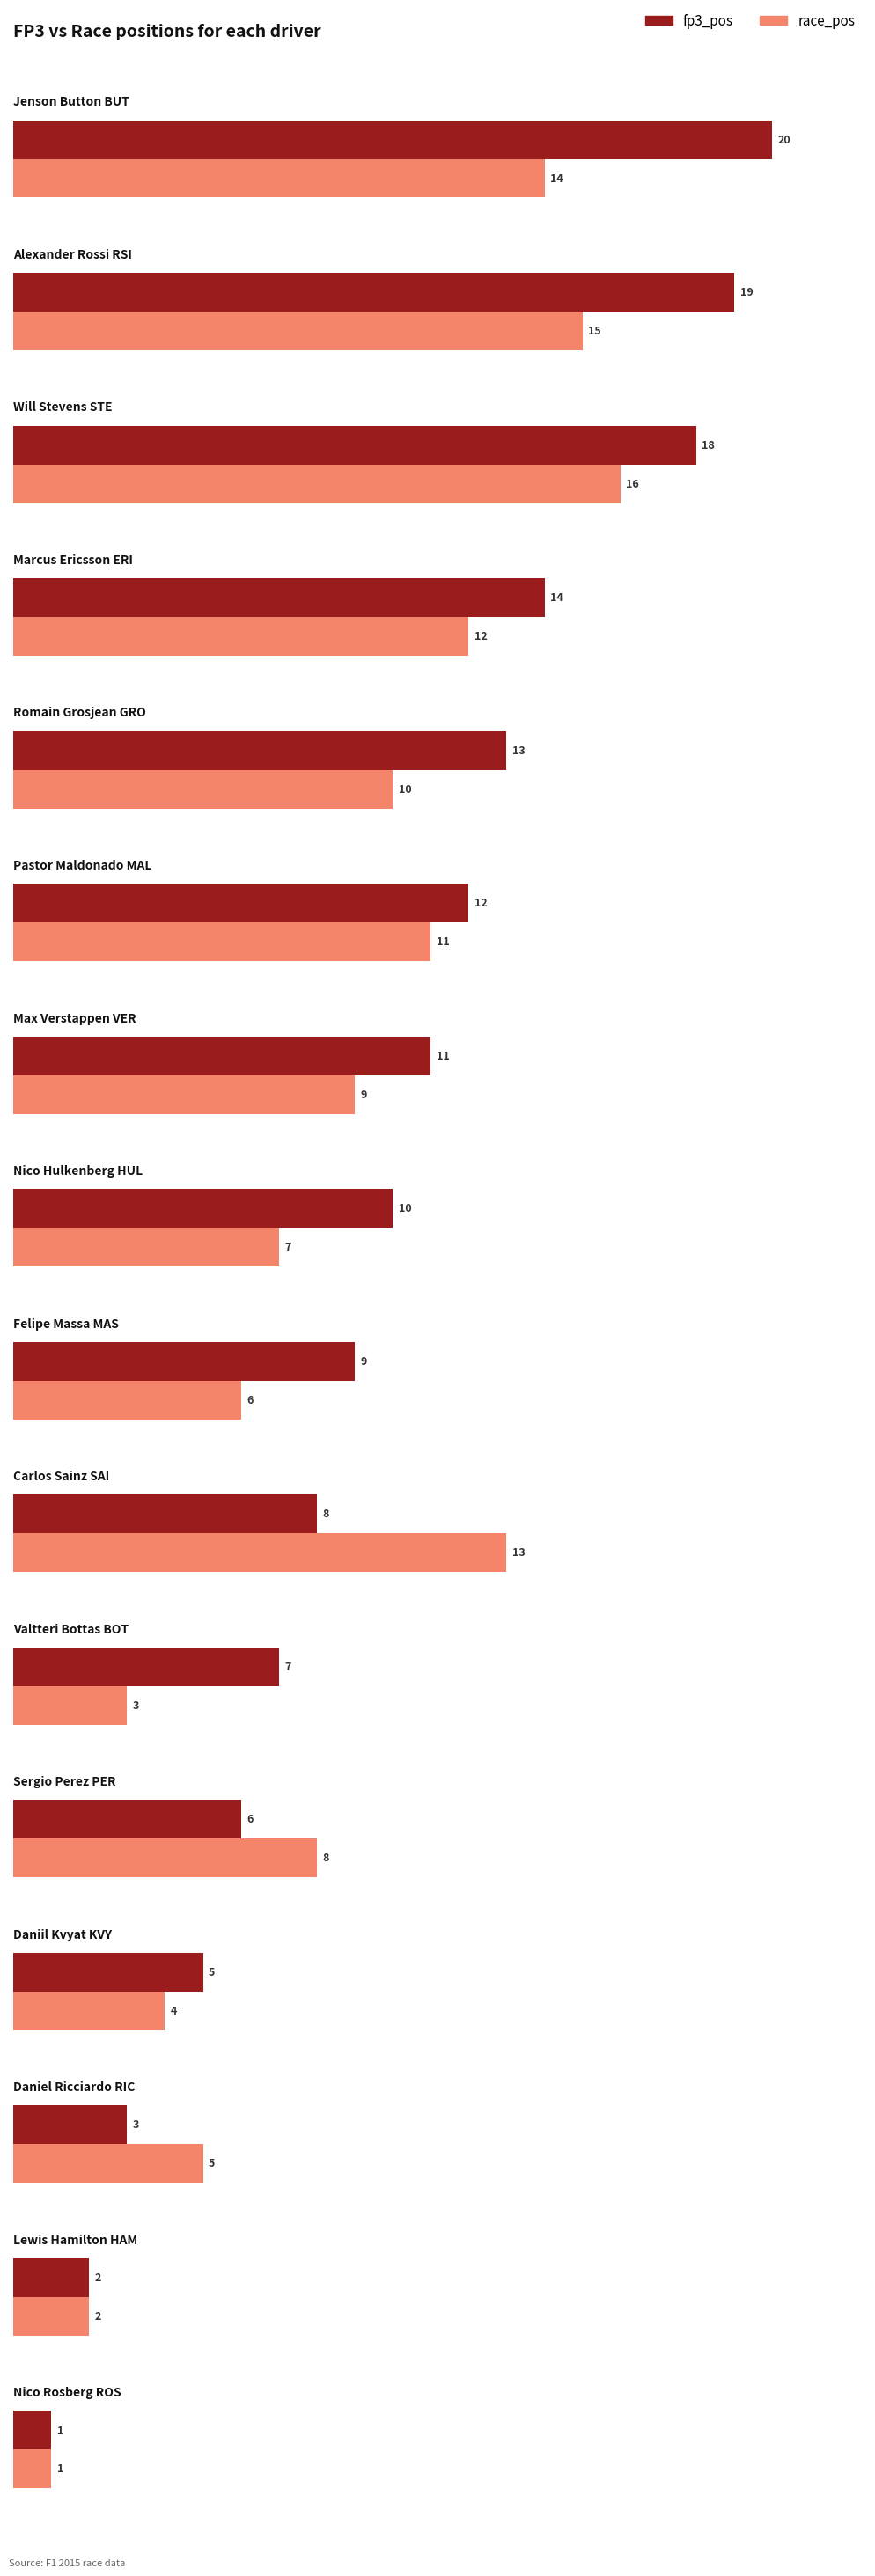

Reading left to right, transcribe all the data shown in this chart.

fp3_pos: 1	2	3	5	6	7	8	9	10	11	12	13	14	18	19	20
race_pos: 1	2	5	4	8	3	13	6	7	9	11	10	12	16	15	14